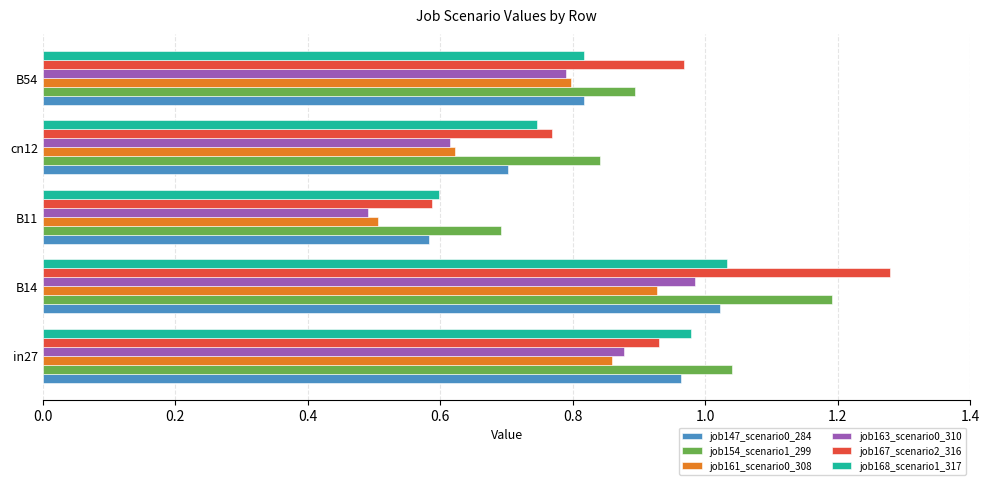

At how many categories does at least one series exceed 0?

5